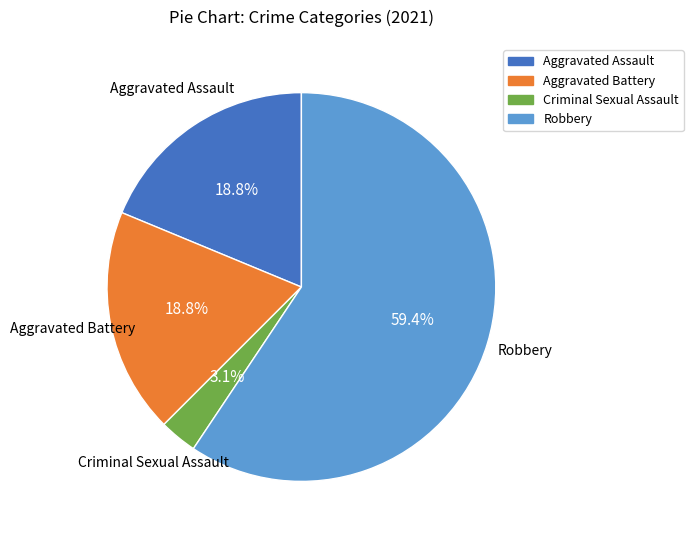

Does any single category account for the majority?

Yes